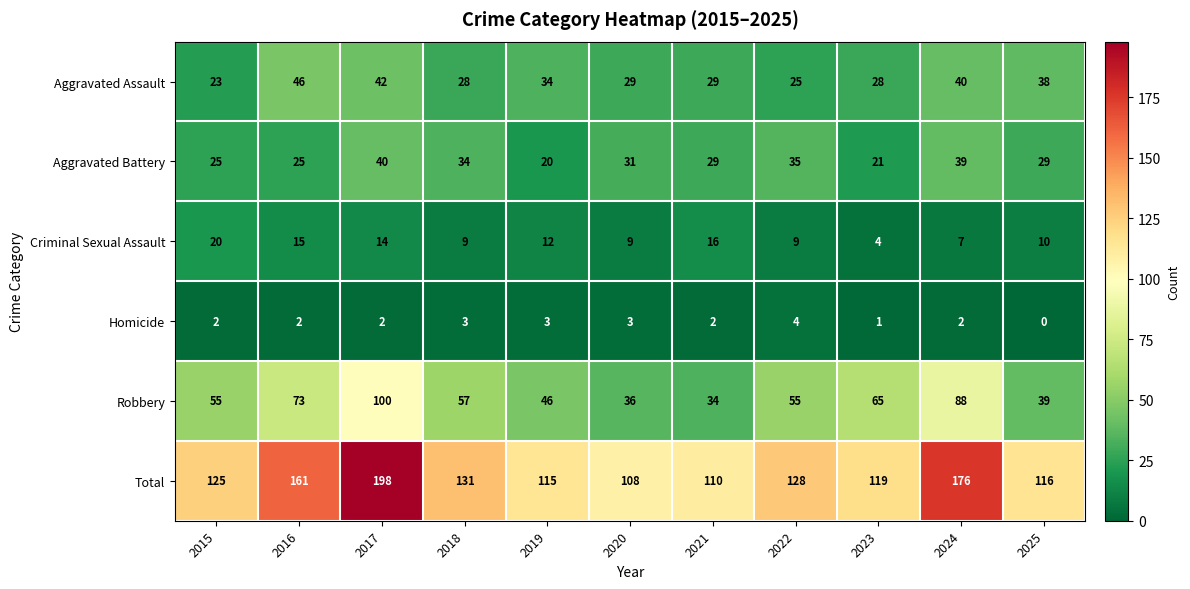

True or false: Robbery has a value of 34 at 2021.

True